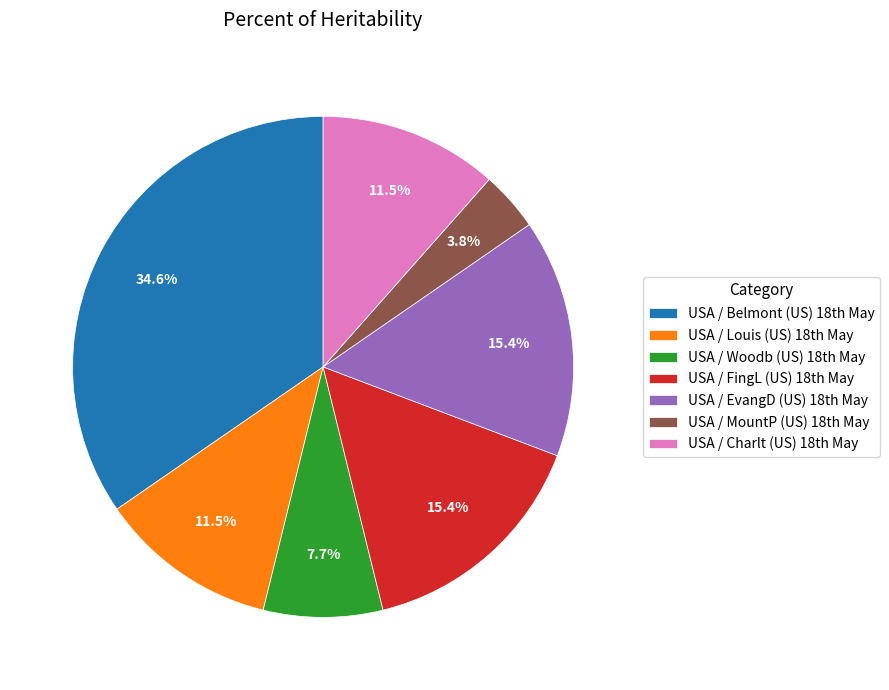

Which category has the biggest portion of the pie?

USA / Belmont (US) 18th May